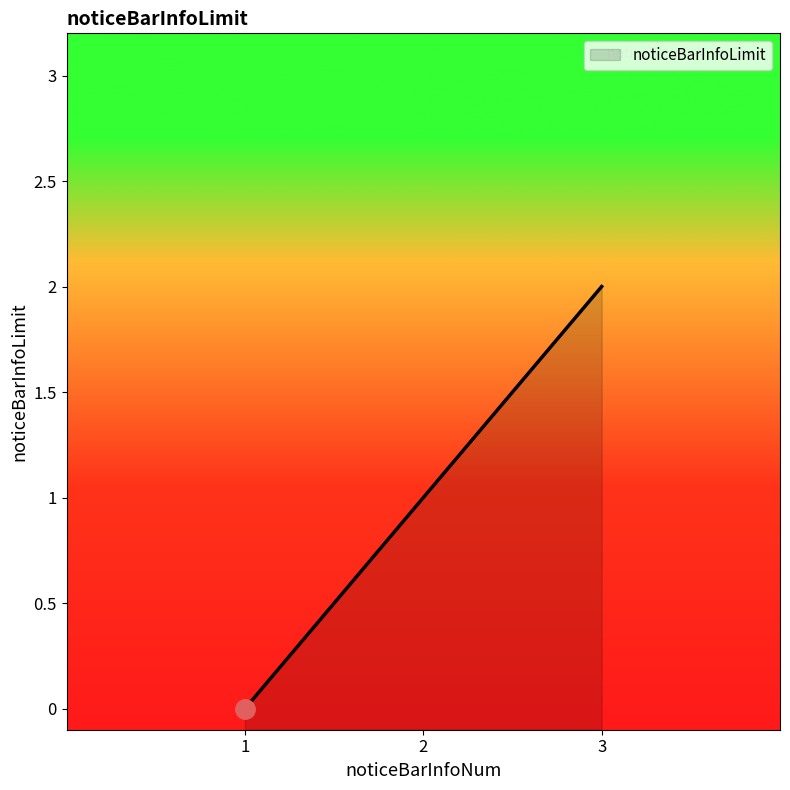

Reading left to right, transcribe all the data shown in this chart.

1=0	2=1	3=2